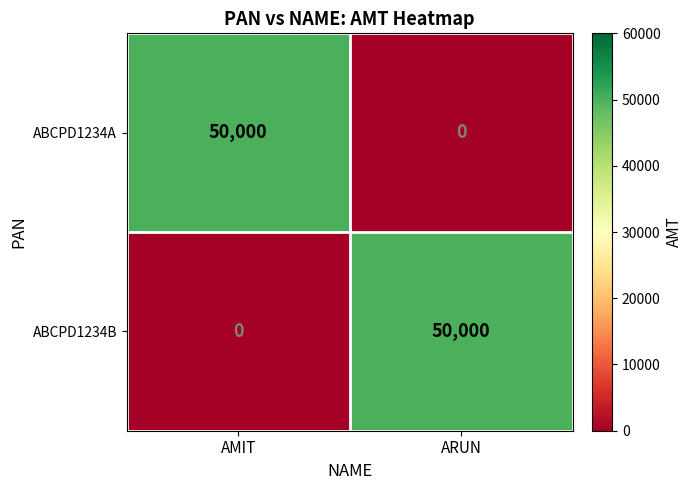

Reading left to right, what are all the values shown in this chart?

ABCPD1234A: 50000	0
ABCPD1234B: 0	50000